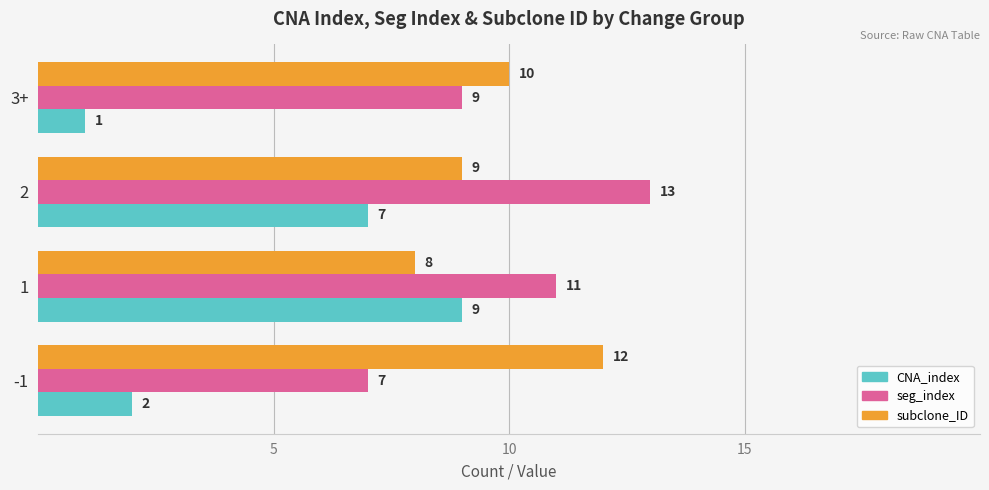

At how many categories does at least one series exceed 3?

4